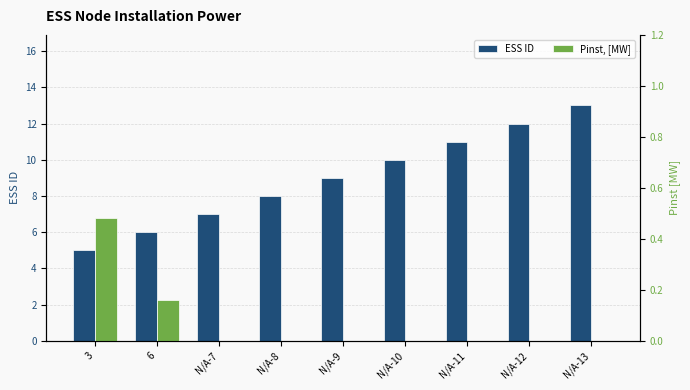

Does the chart contain stacked bars?

No